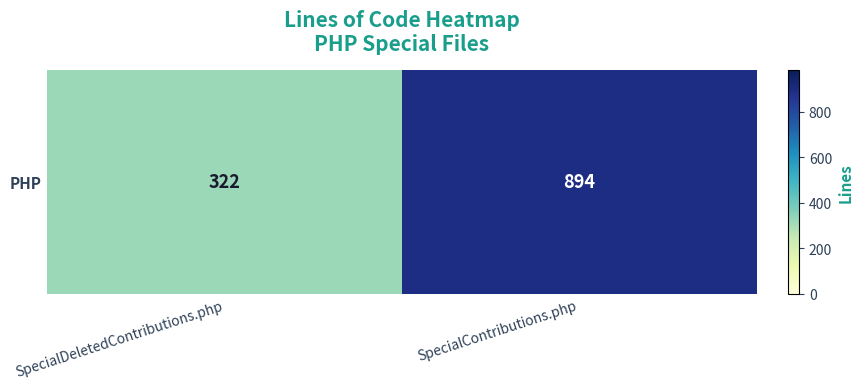

At which label is the value closest to 608?

SpecialDeletedContributions.php